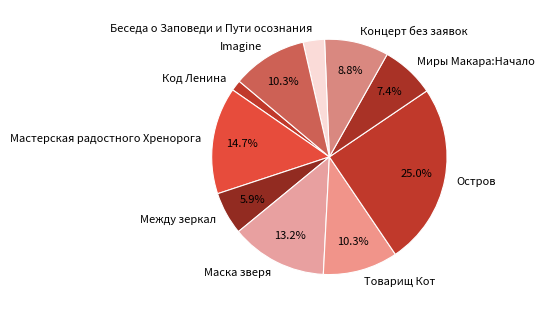

To the nearest percent, what is the average slice percentage?

10%